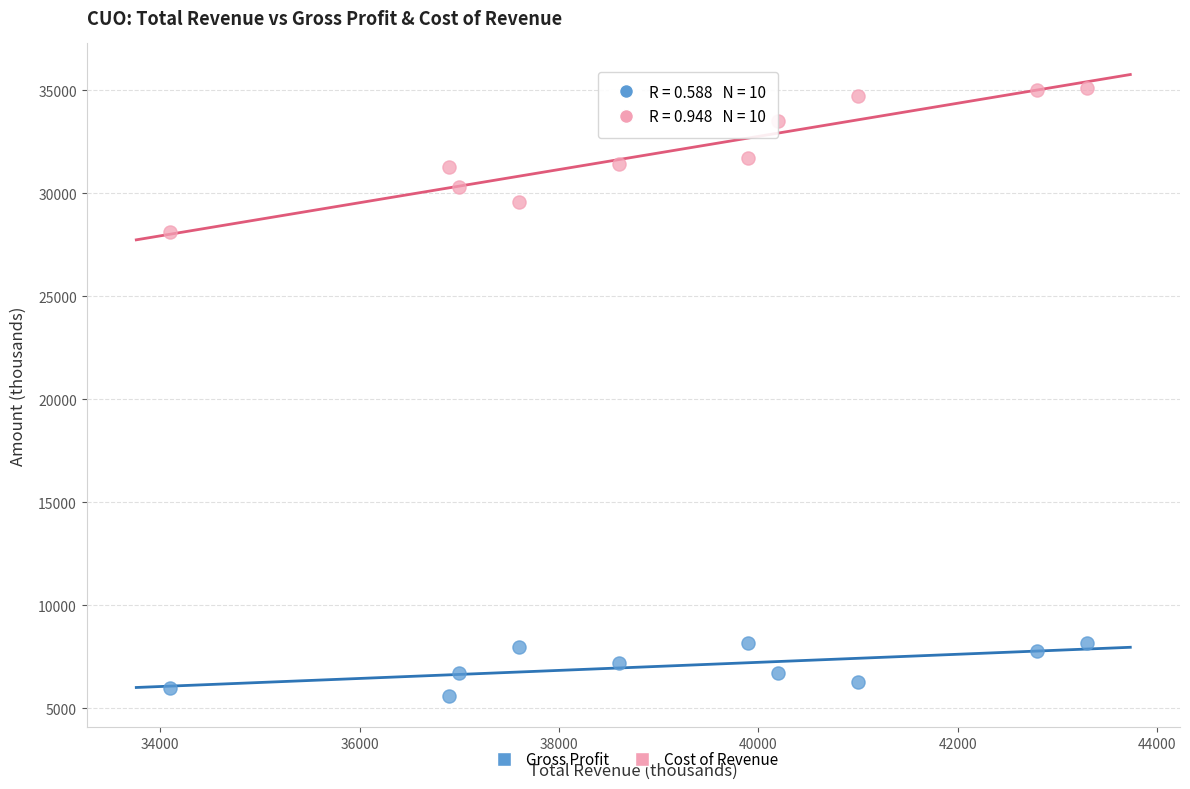

Across all data points, what is the range of Y values (max minus min)?

29500